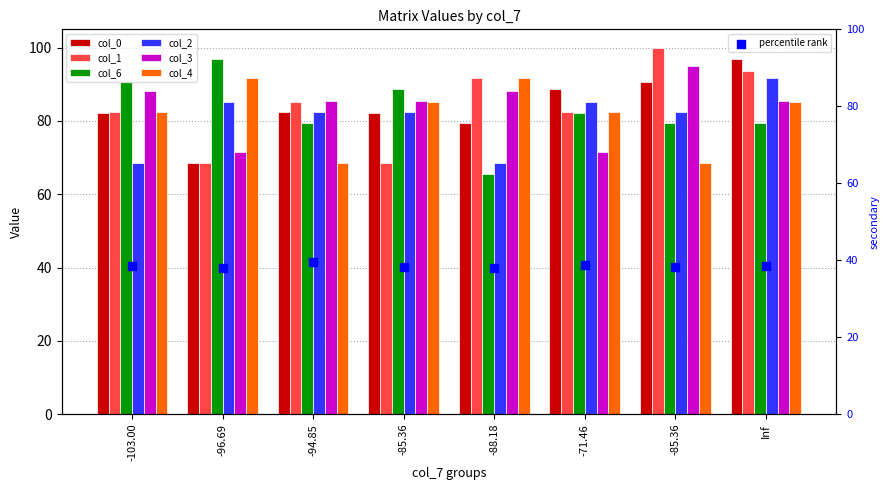

What are all the series names shown in the legend?

col_0, col_1, col_6, col_2, col_3, col_4